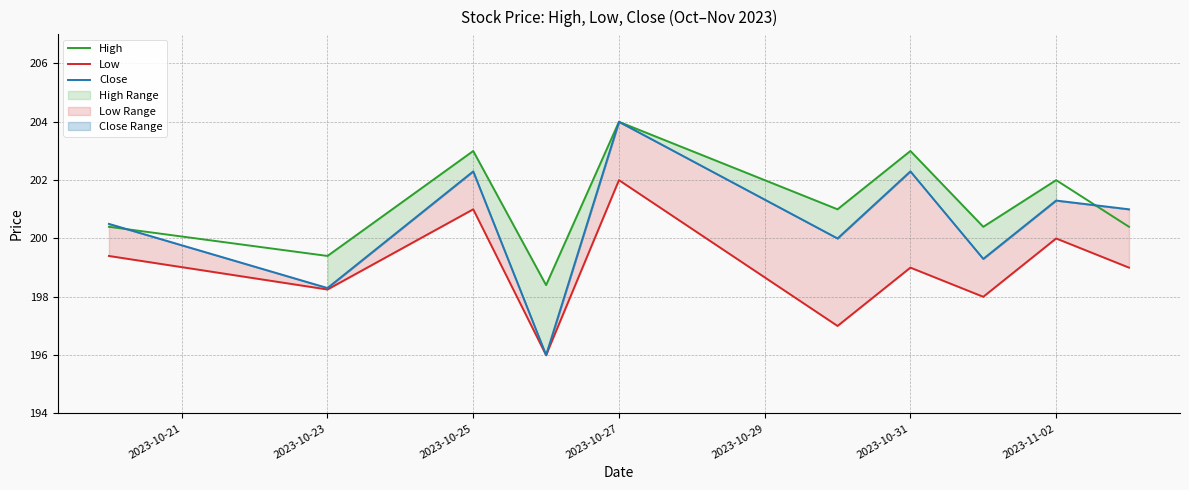

What is the lowest value of the High series?

198.4